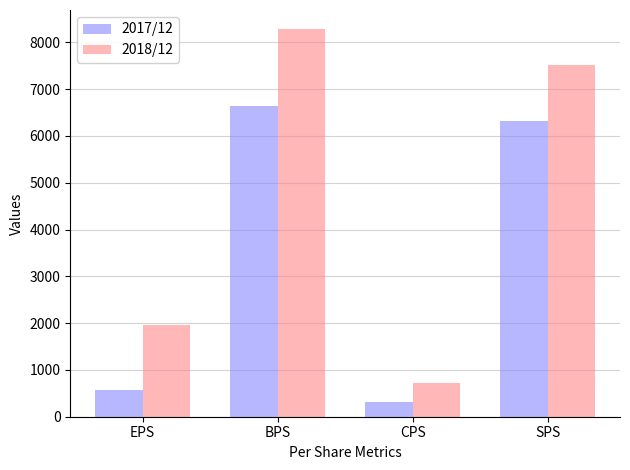

What is the sum of the 2017/12 values at SPS and BPS?

12960